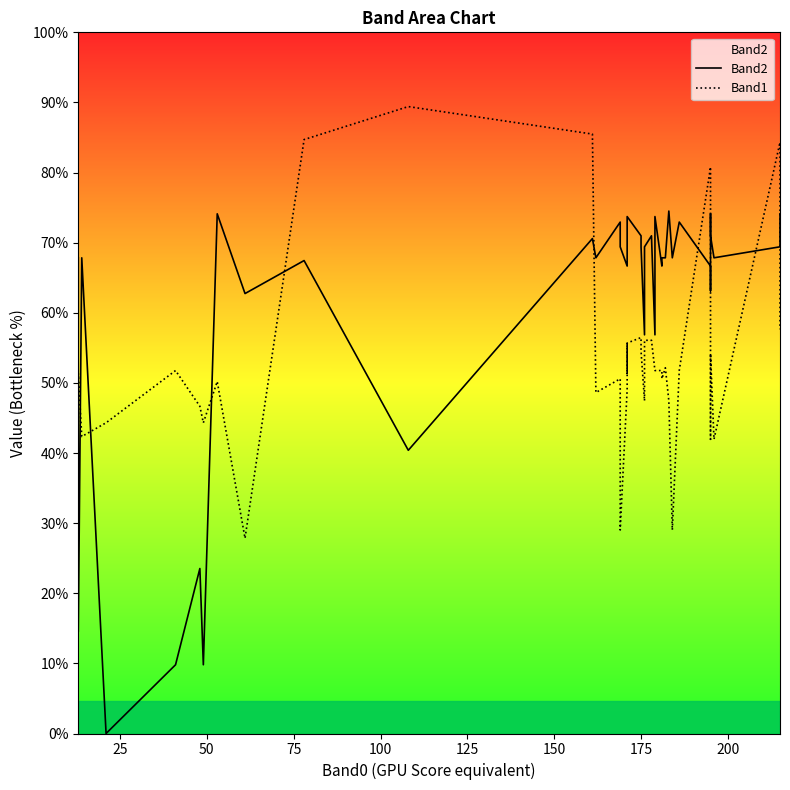

How many times do Band2 and Band1 cross each other?

10